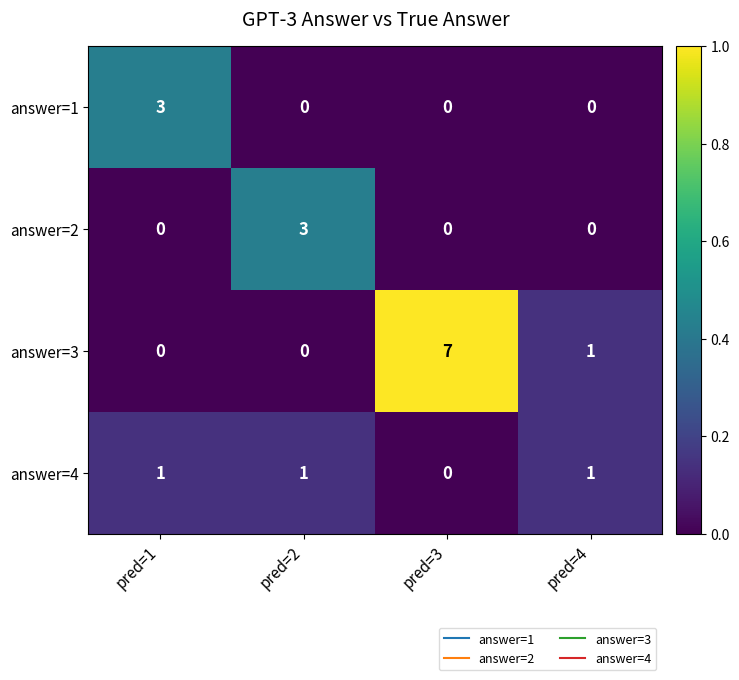

Which label corresponds to the largest value in the chart?

pred=3